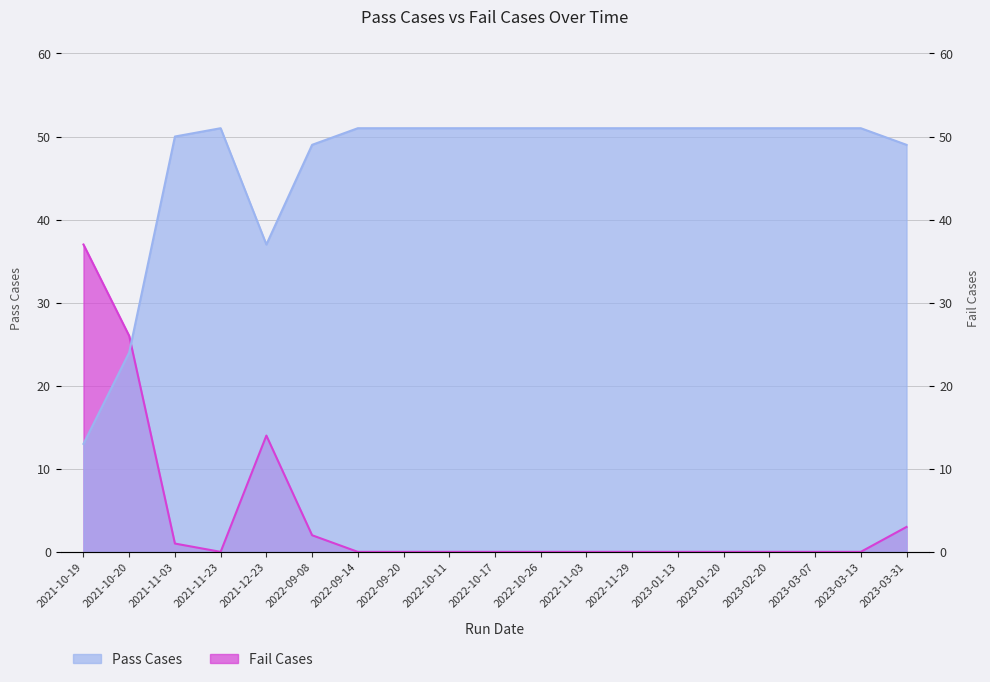

At 2021-12-23, list the series in order from smallest to largest.

Fail Cases, Pass Cases